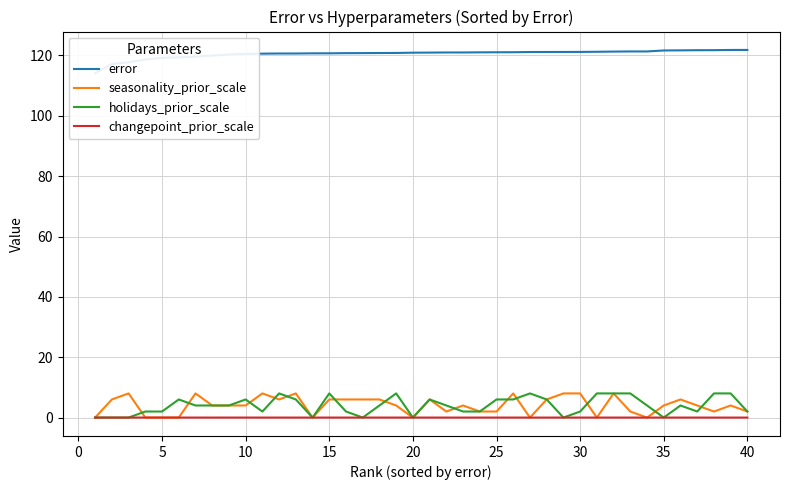

Reading right to left, transcribe all the data shown in this chart.

error: 121.8	121.8	121.8	121.7	121.7	121.7	121.3	121.3	121.3	121.2	121.2	121.2	121.2	121.1	121.1	121.1	121.0	121.0	121.0	121.0	120.9	120.8	120.8	120.8	120.8	120.7	120.7	120.7	120.7	120.6	120.5	120.3	120.0	119.6	119.4	119.2	118.7	117.7	117.2	114.1
seasonality_prior_scale: 2.0	4.0	2.0	4.0	6.0	4.0	0.0	2.0	8.0	0.0	8.0	8.0	6.0	0.0	8.0	2.0	2.0	4.0	2.0	6.0	0.0	4.0	6.0	6.0	6.0	6.0	0.0	8.0	6.0	8.0	4.0	4.0	4.0	8.0	0.0	0.0	0.0	8.0	6.0	0.0
holidays_prior_scale: 2.0	8.0	8.0	2.0	4.0	0.0	4.0	8.0	8.0	8.0	2.0	0.0	6.0	8.0	6.0	6.0	2.0	2.0	4.0	6.0	0.0	8.0	4.0	0.0	2.0	8.0	0.0	6.0	8.0	2.0	6.0	4.0	4.0	4.0	6.0	2.0	2.0	0.0	0.0	0.0
changepoint_prior_scale: 0.0	0.0	0.0	0.0	0.0	0.0	0.0	0.0	0.0	0.0	0.0	0.0	0.0	0.0	0.0	0.0	0.0	0.0	0.0	0.0	0.0	0.0	0.0	0.0	0.0	0.0	0.0	0.0	0.0	0.0	0.0	0.0	0.0	0.0	0.0	0.0	0.0	0.0	0.0	0.0